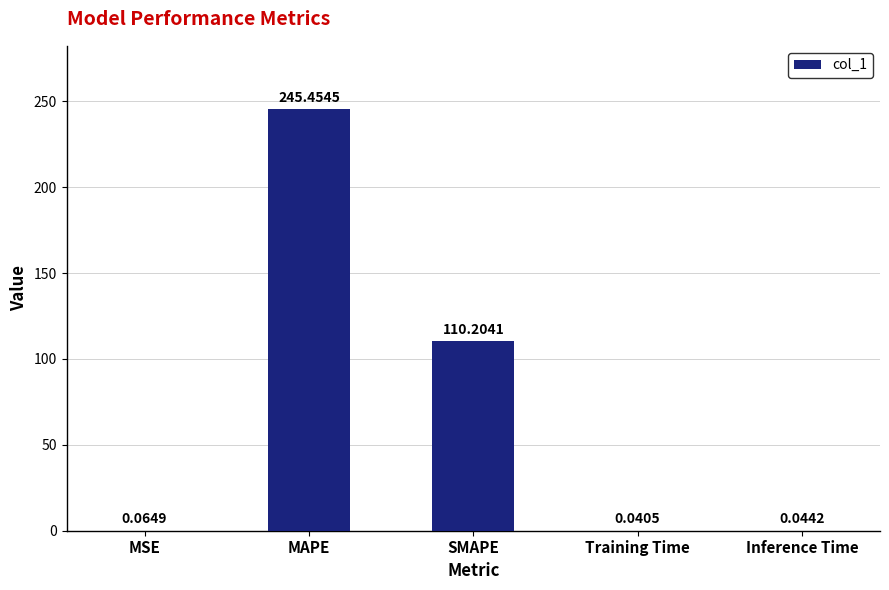

What is the difference between the values at SMAPE and MSE?

110.1